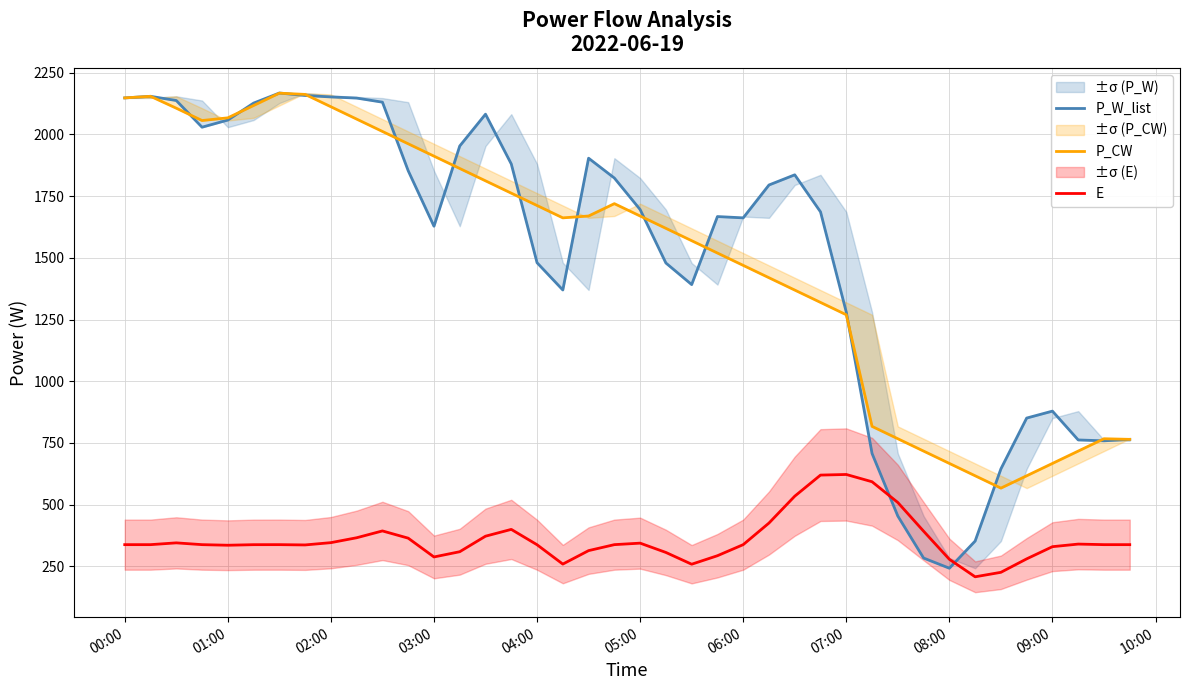

What is the lowest value of the E series?

207.9